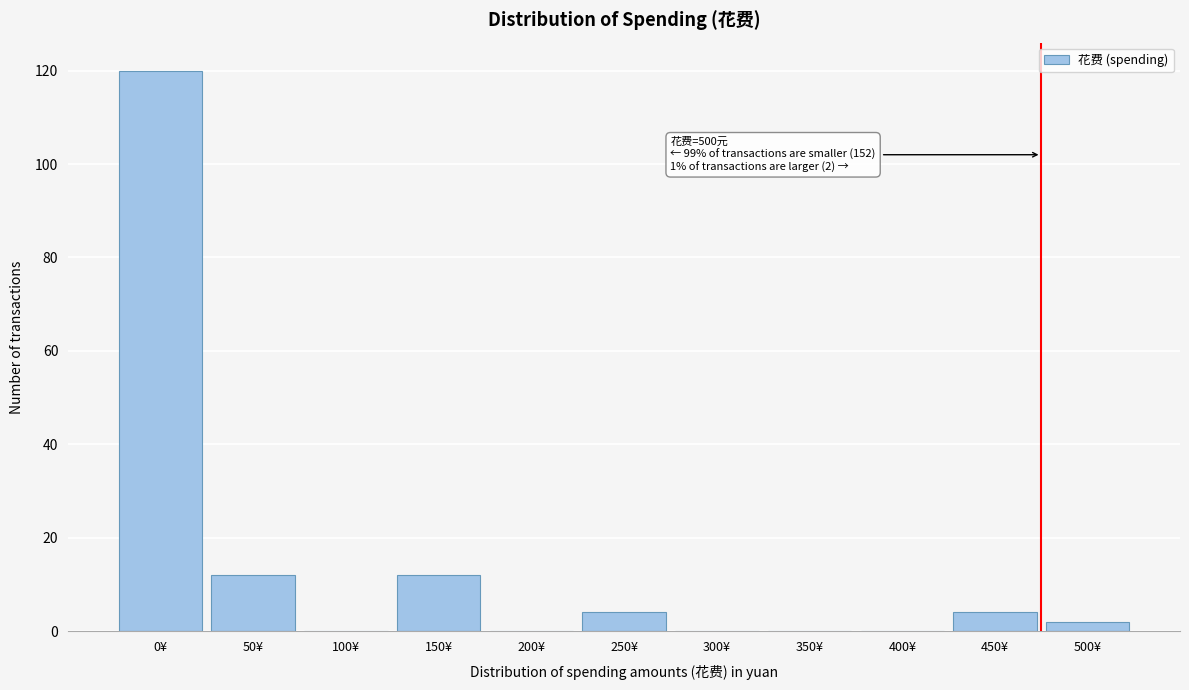

Reading left to right, transcribe all the data shown in this chart.

0¥=120	50¥=12	100¥=0	150¥=12	200¥=0	250¥=4	300¥=0	350¥=0	400¥=0	450¥=4	500¥=2